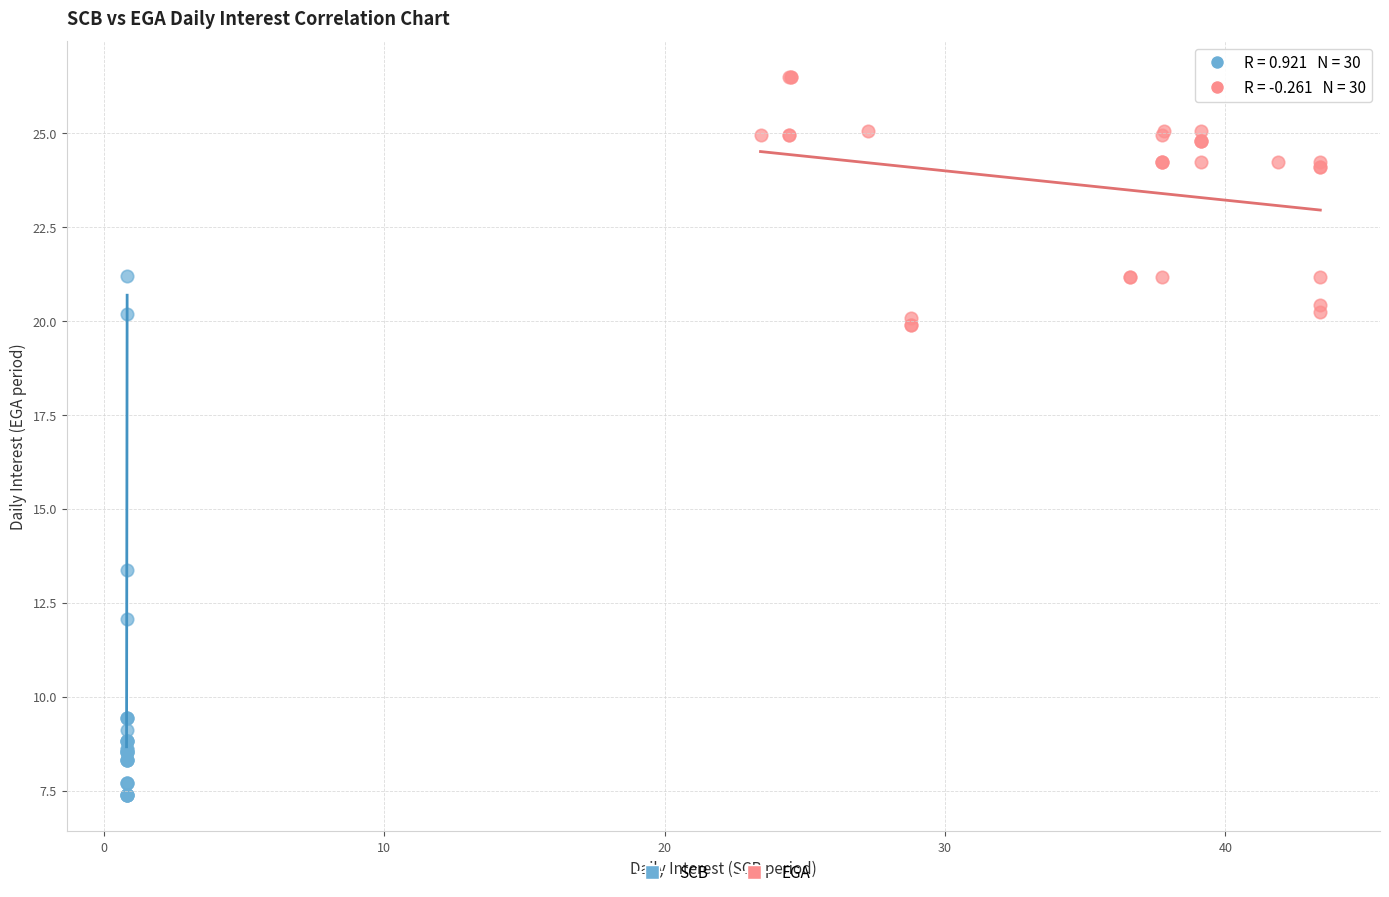

Which series has the widest spread of Y values?

SCB